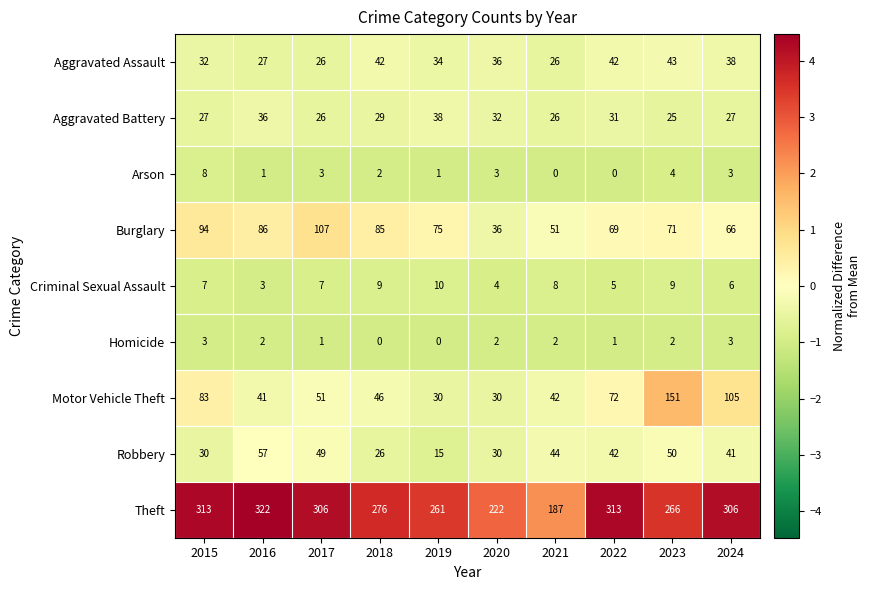

At which label does Arson first exceed 3?

2015